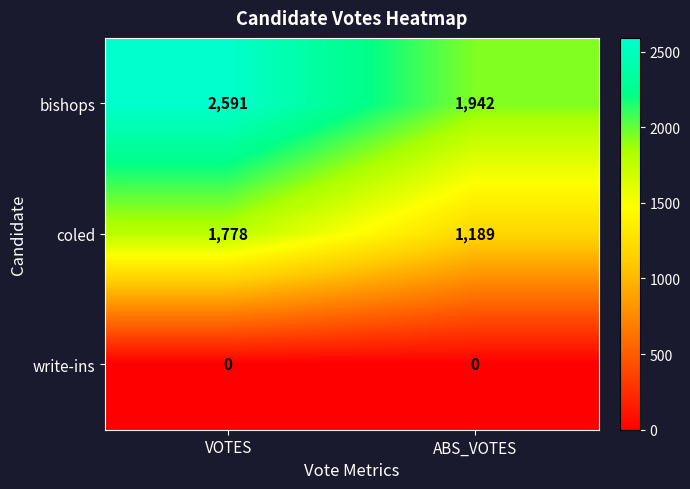

How many categories are shown in the chart?

2